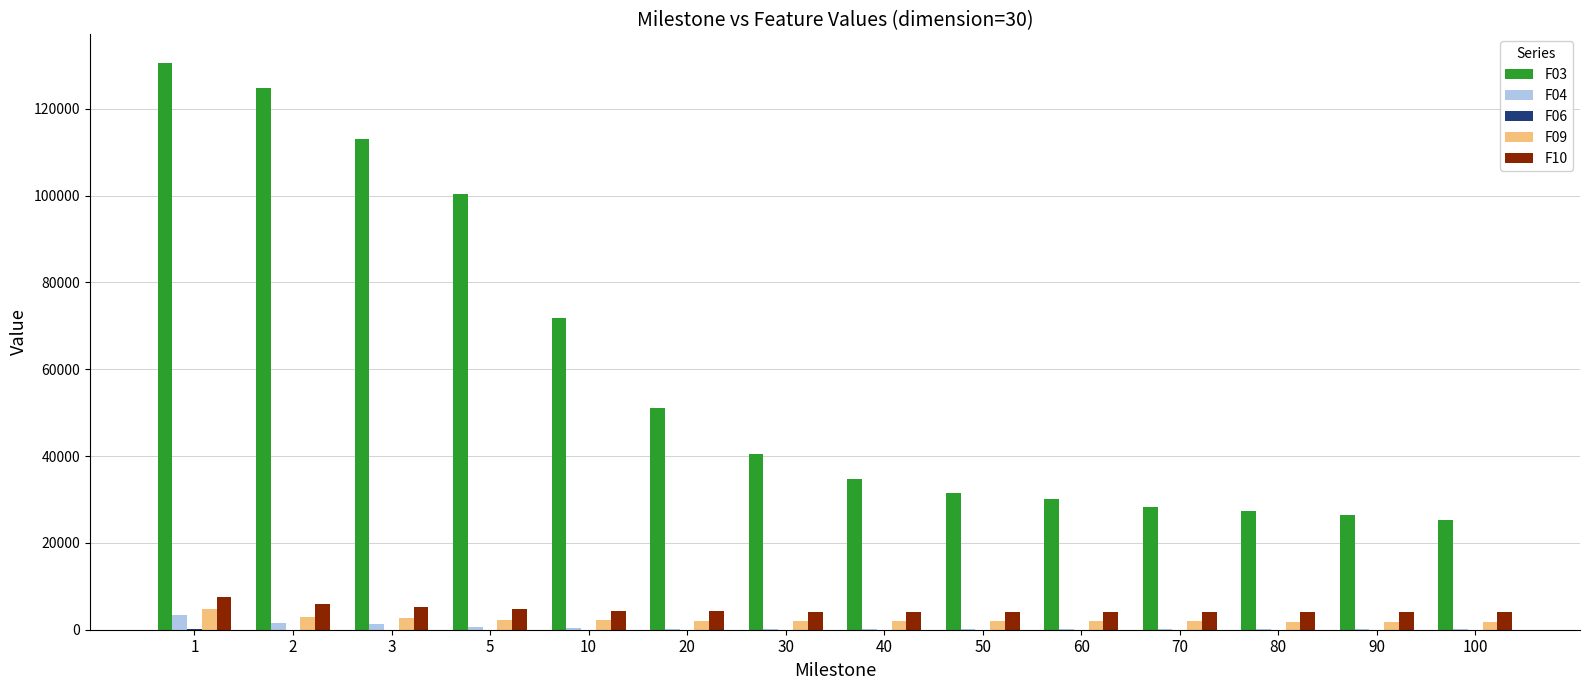

Which series has the largest total across all categories?

F03